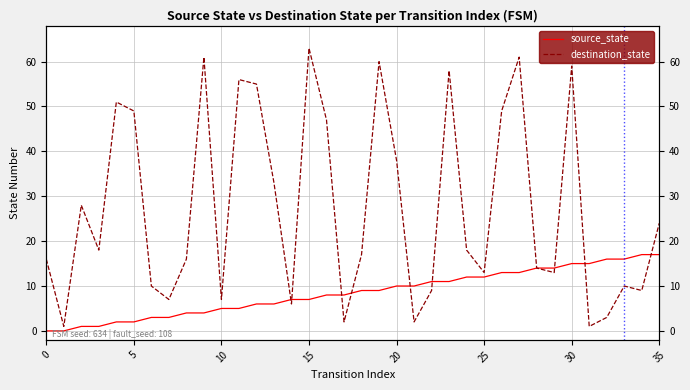

At which label does source_state first exceed 9?

20